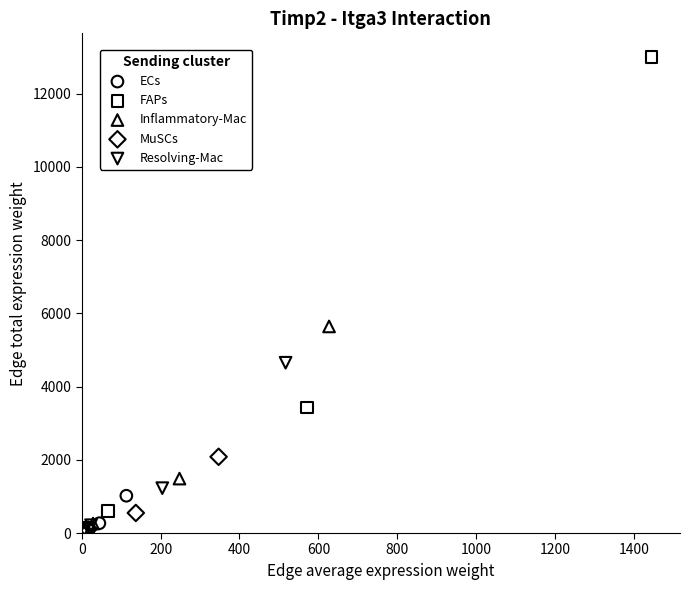

What are all the series names shown in the legend?

ECs, FAPs, Inflammatory-Mac, MuSCs, Resolving-Mac